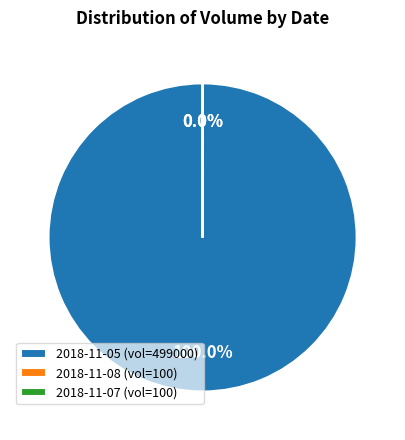

Which slice is the largest?

2018-11-05 (vol=499000)